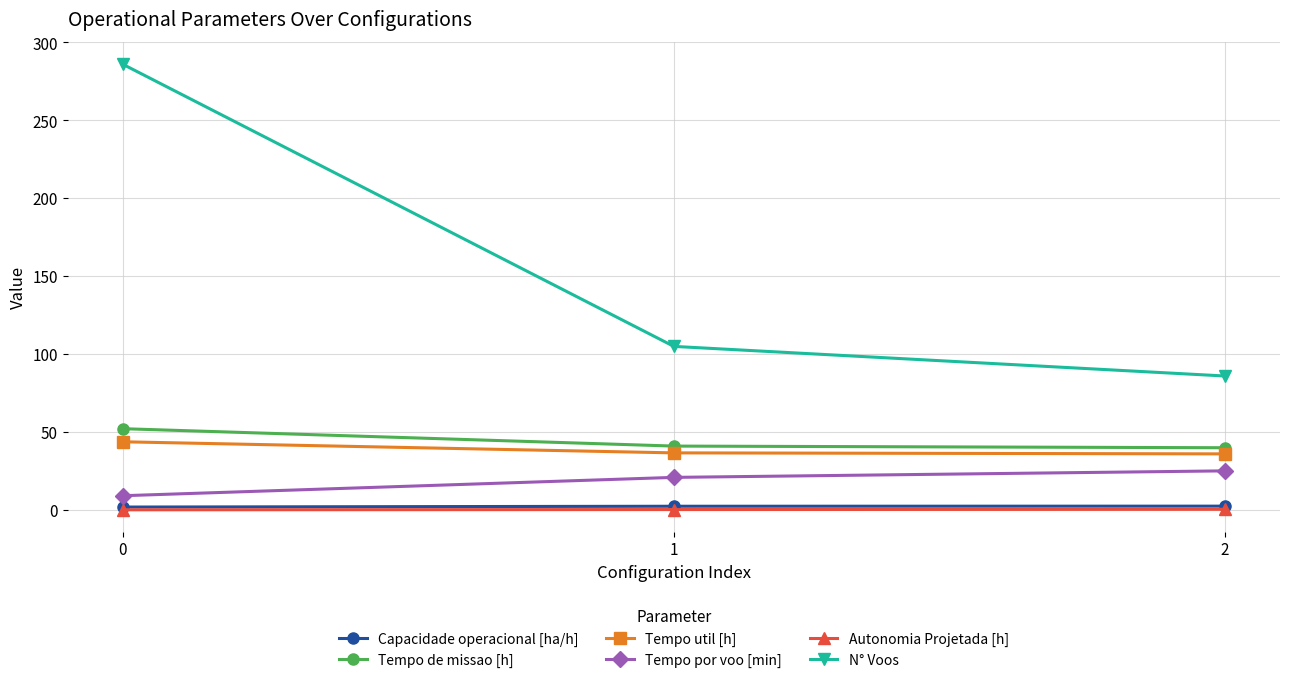

How many lines are shown in the chart?

6